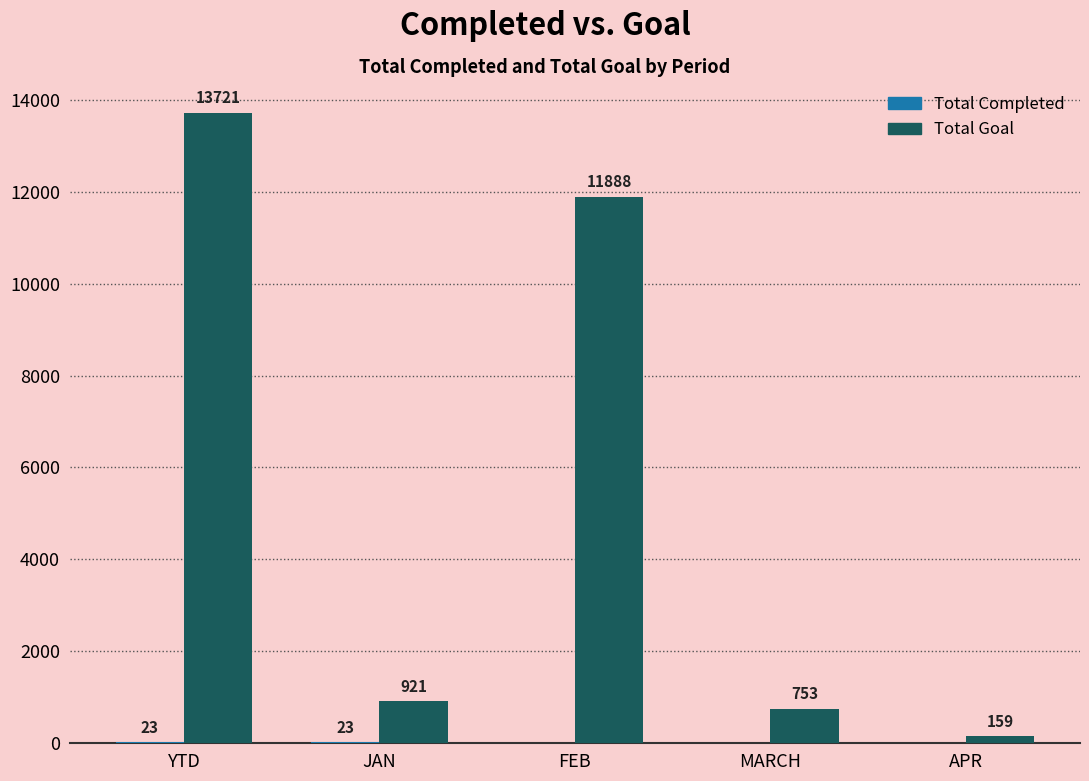

Which category has the highest value across all series?

YTD